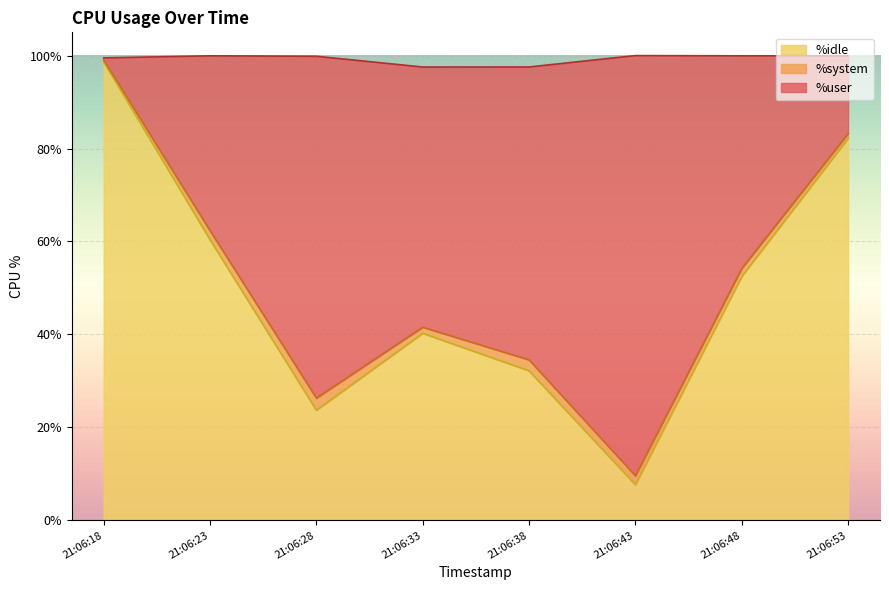

At which label does %idle reach its peak?

21:06:18